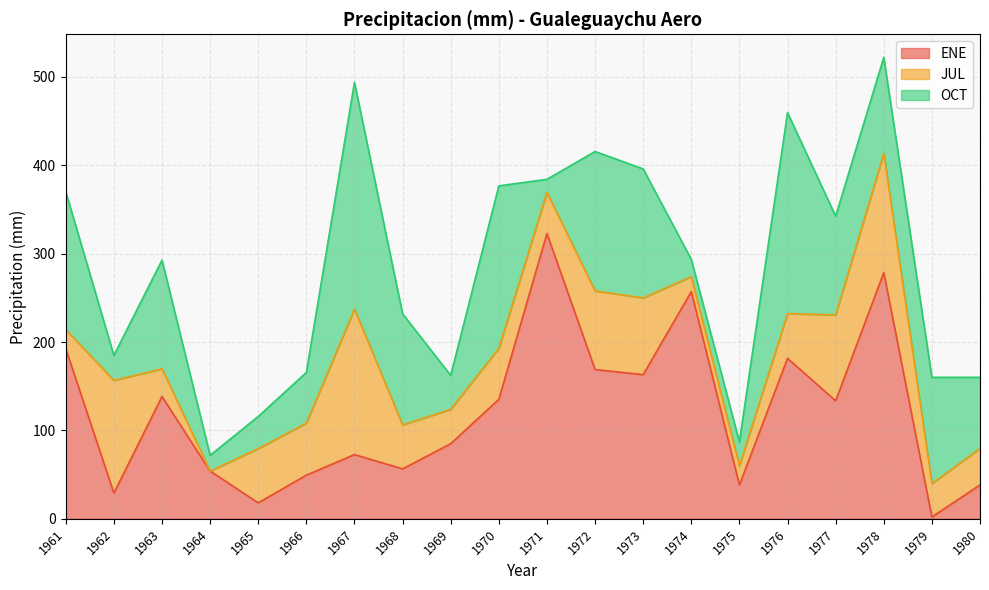

Rank the series by their average value, from lowest to highest.

JUL, OCT, ENE